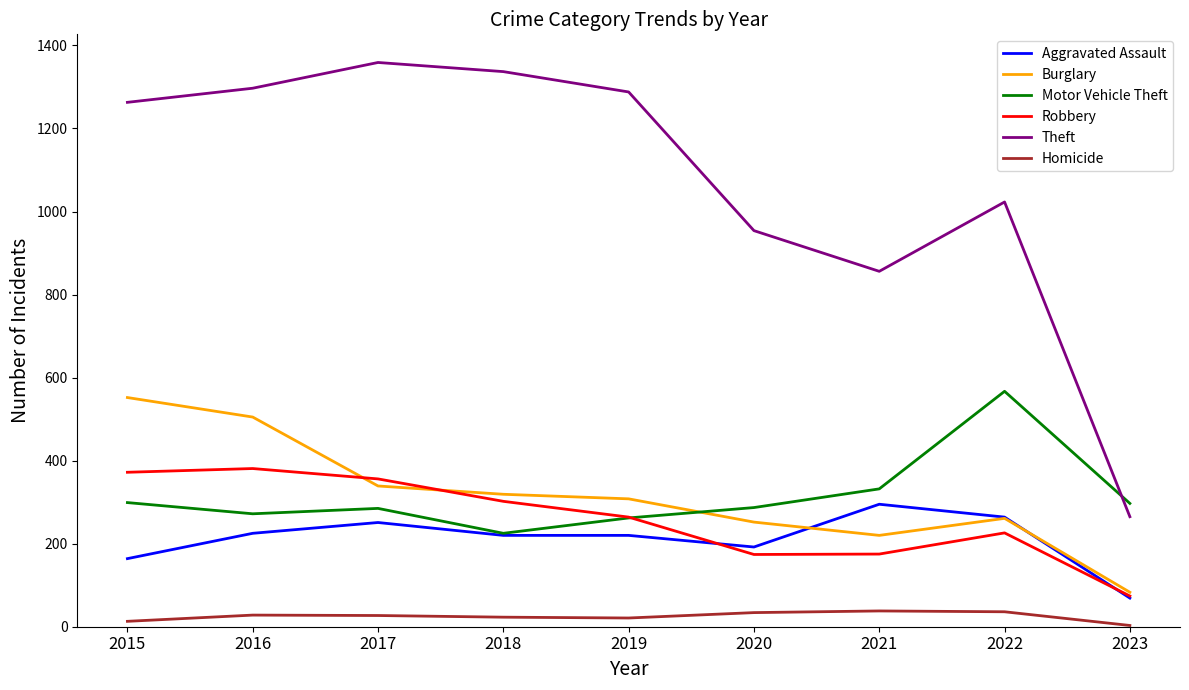

What is the smallest value displayed?

3